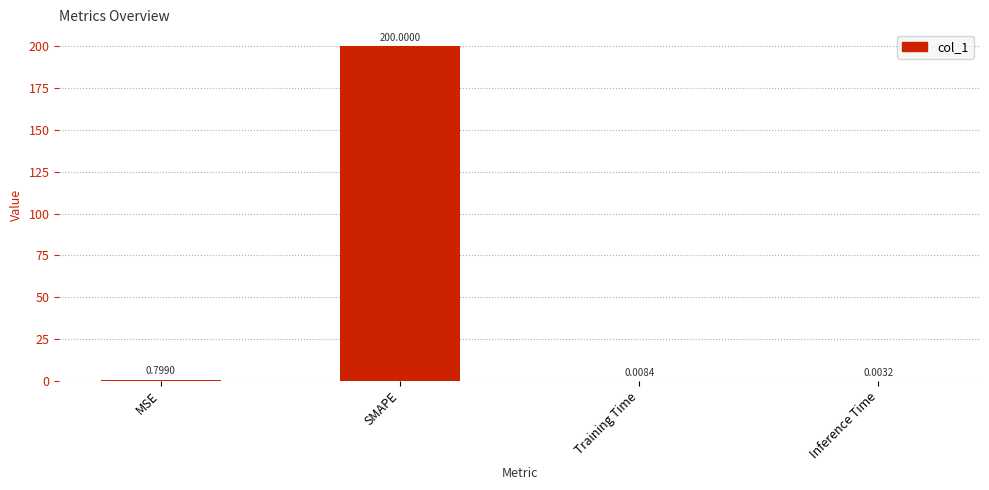

Which has a higher value, SMAPE or Training Time?

SMAPE